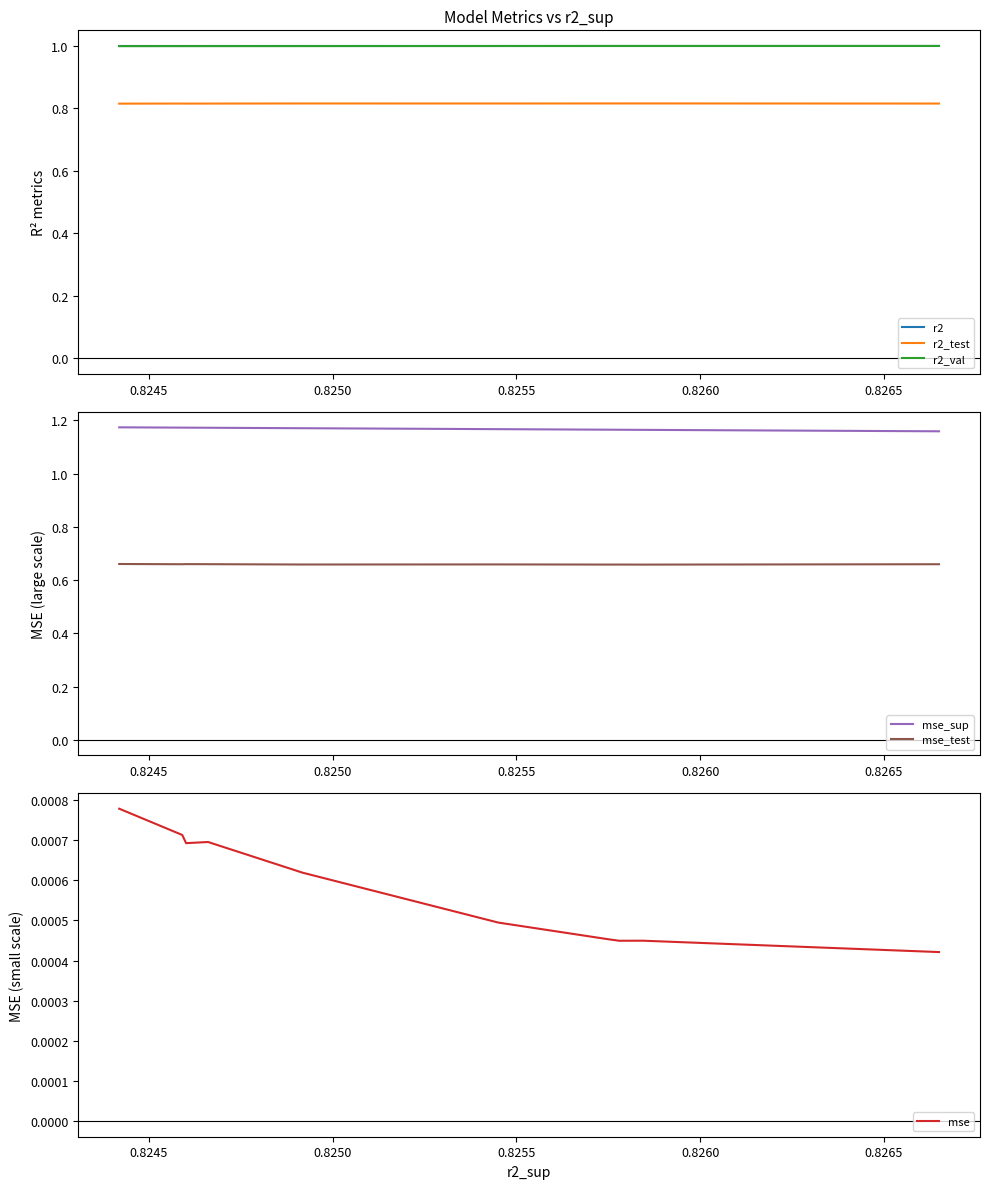

True or false: mse_sup has more than 2 points higher than both neighbors.

False